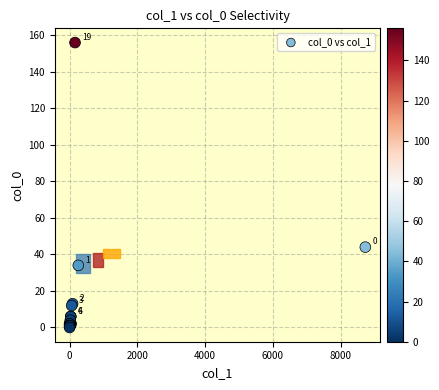

What Y value in the scatter plot is closest to 78?

44